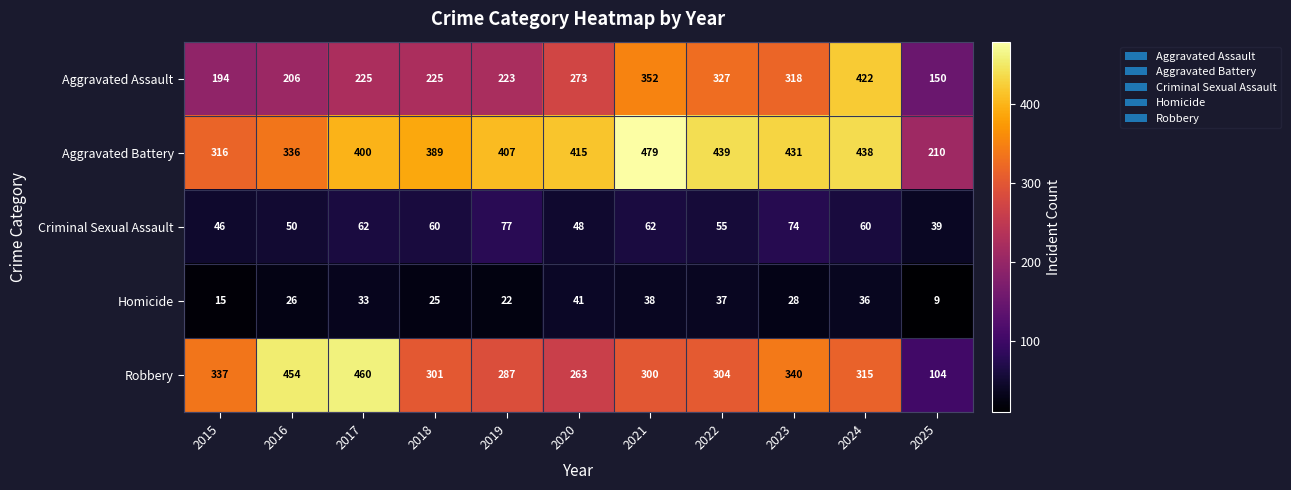

How many categories are shown in the chart?

11